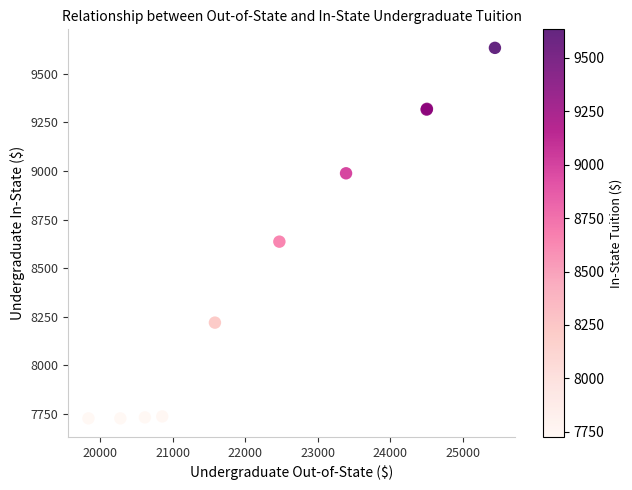

What Y value in the scatter plot is closest to 8680?

8636